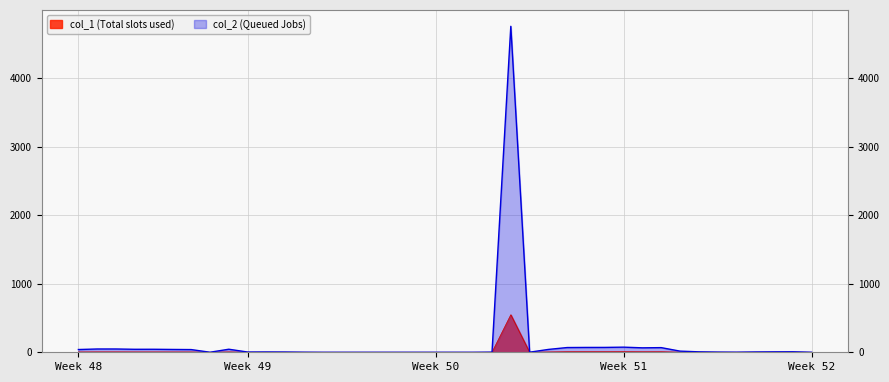

What is the label of the 32nd point from the left?

31